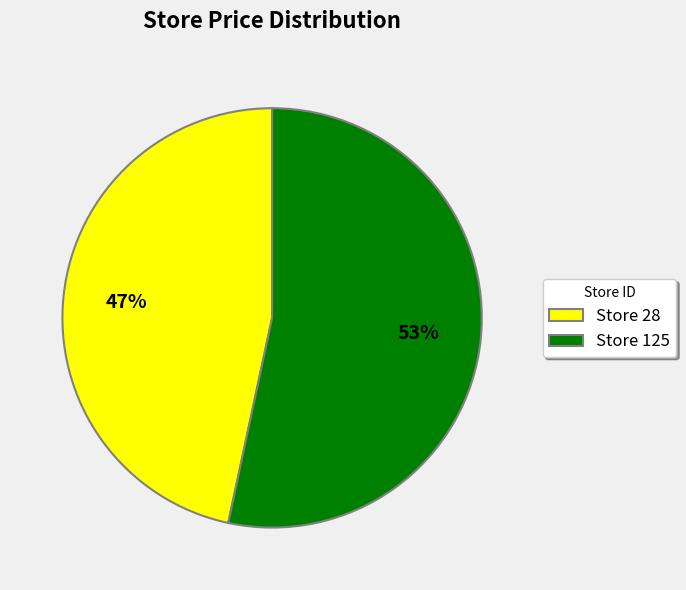

The Store 28 slice represents 47% of the pie. True or false?

True